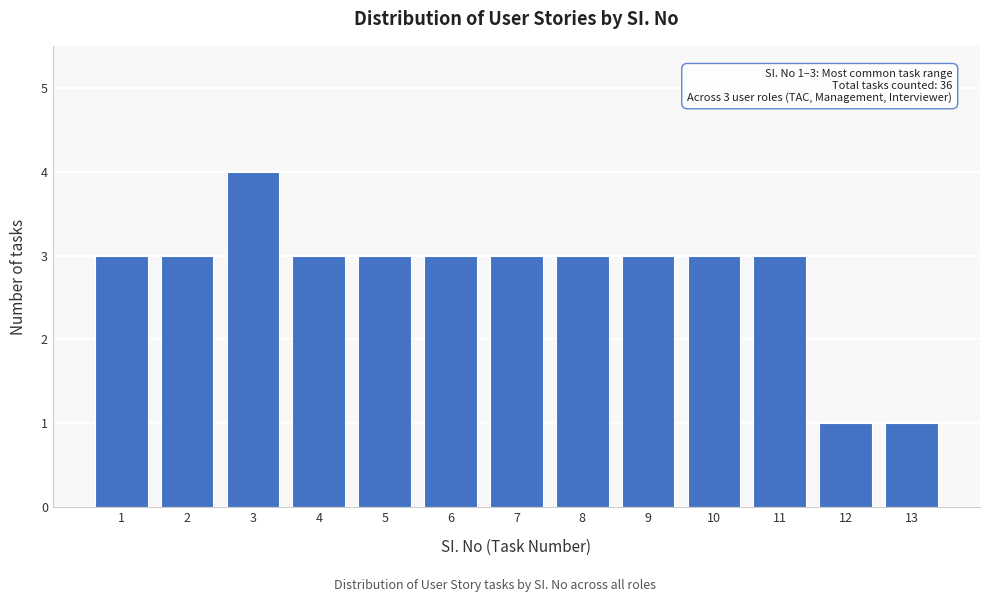

Over which range of the x-axis is the bar tallest?

2.5 to 3.5